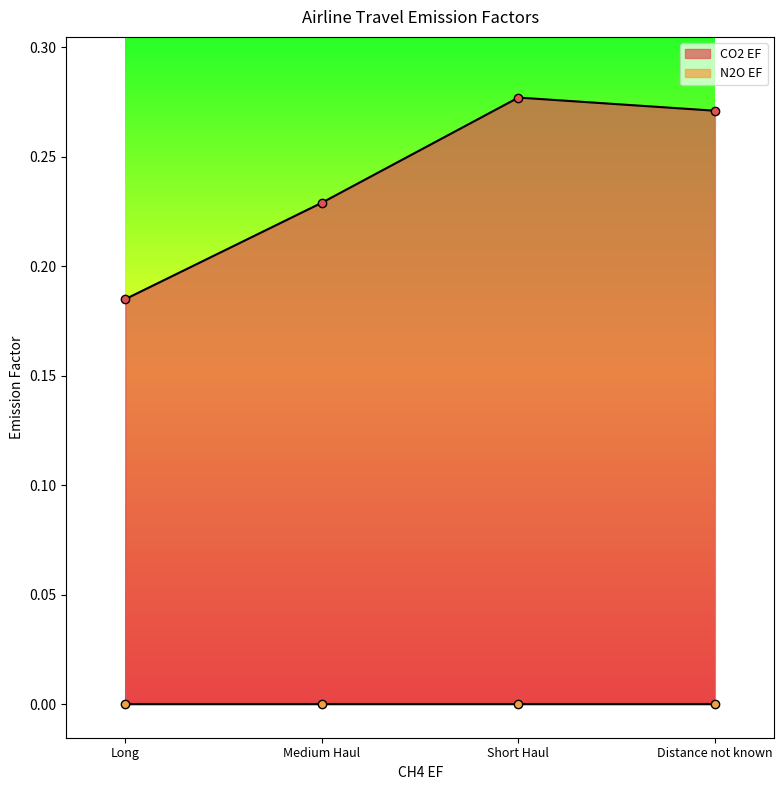

What is the difference between the maximum and minimum values?

0.1